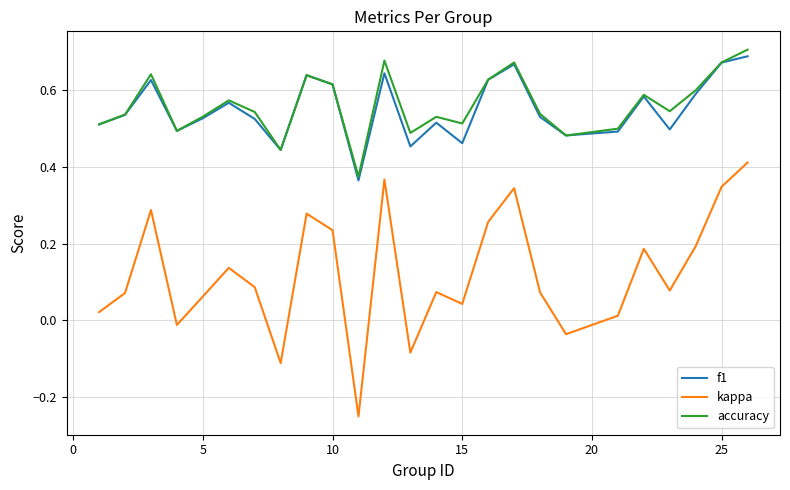

True or false: kappa and accuracy intersect in this chart.

False